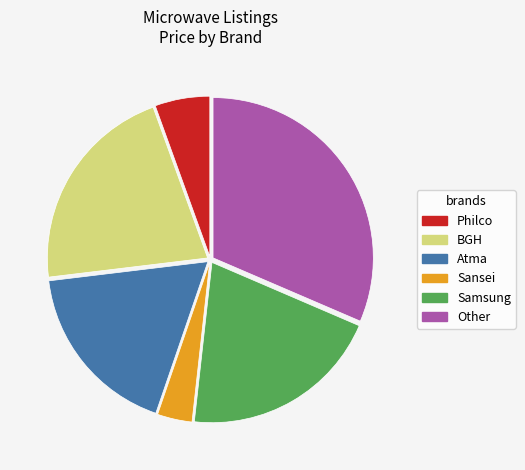

How many slices are in this pie chart?

6